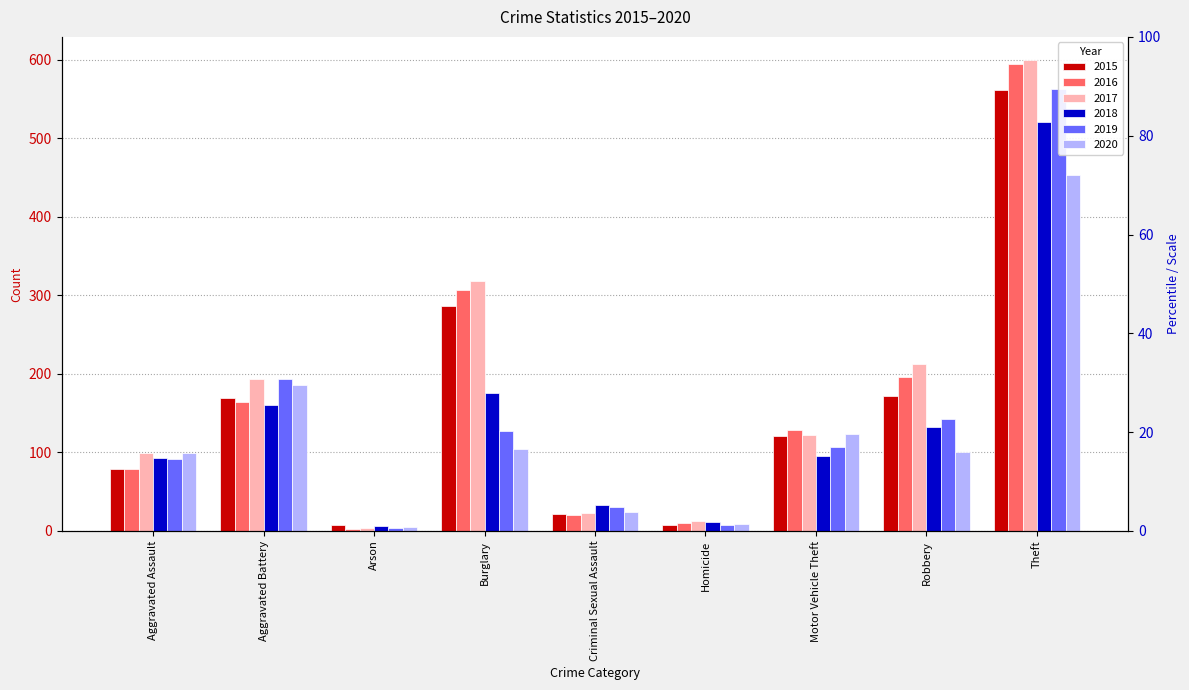

What is the maximum value shown in the chart?

599